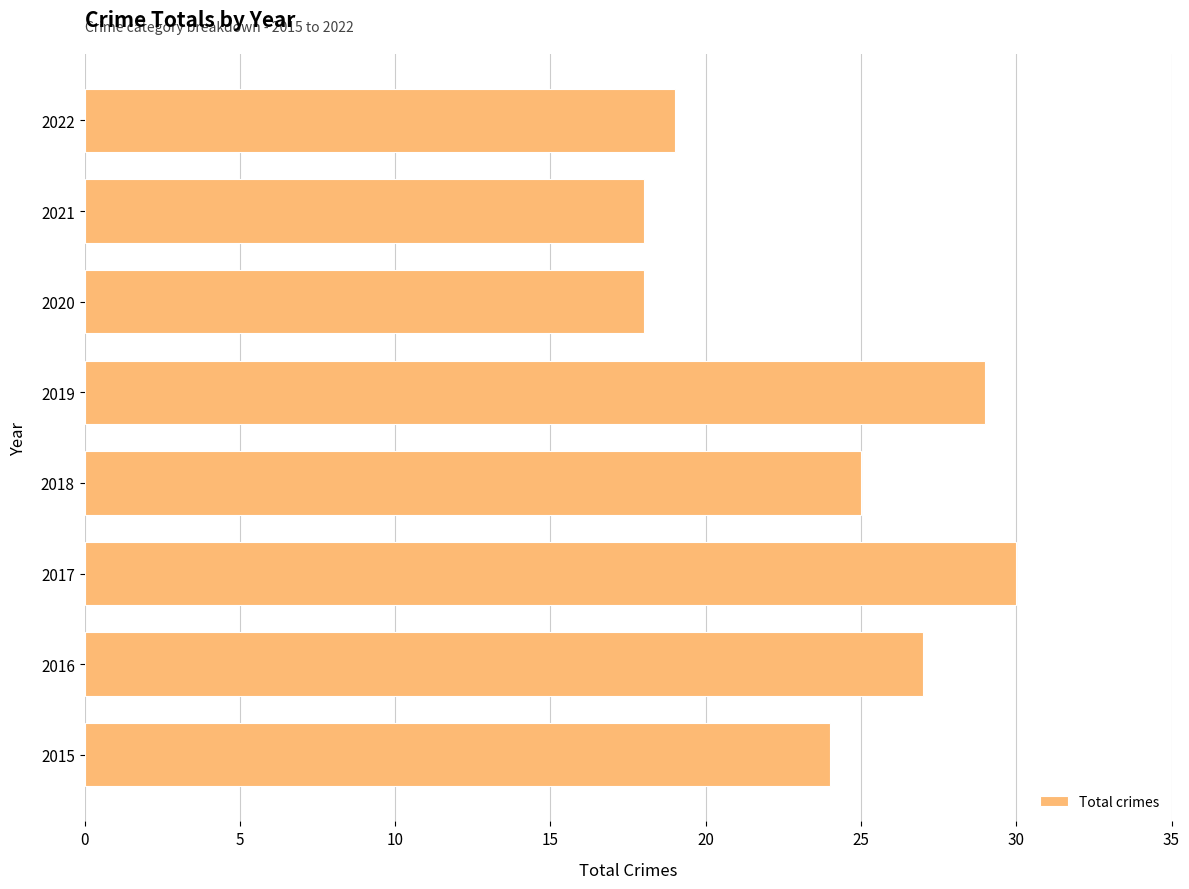

What is the ratio of the value at 2015 to the value at 2016?

0.9